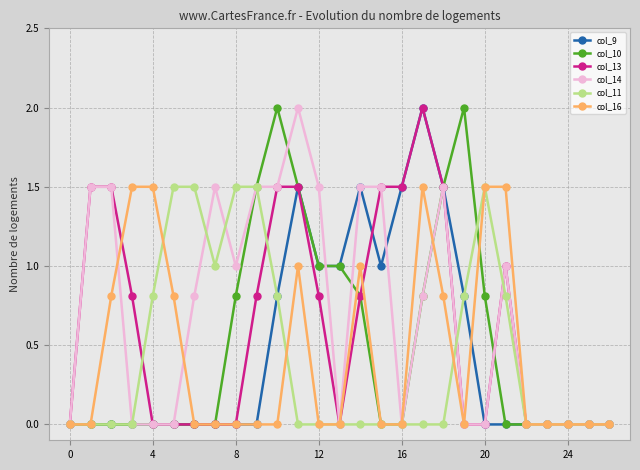

What is the value of the col_10 point at the 18th from the left?

0.8